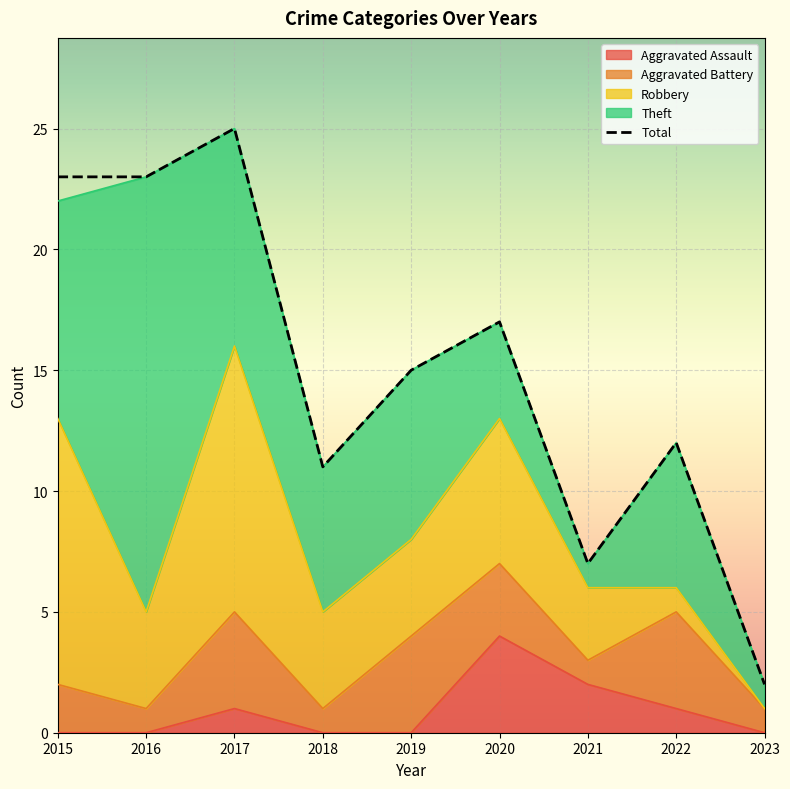

Between 2018 and 2022, which is larger?

2022